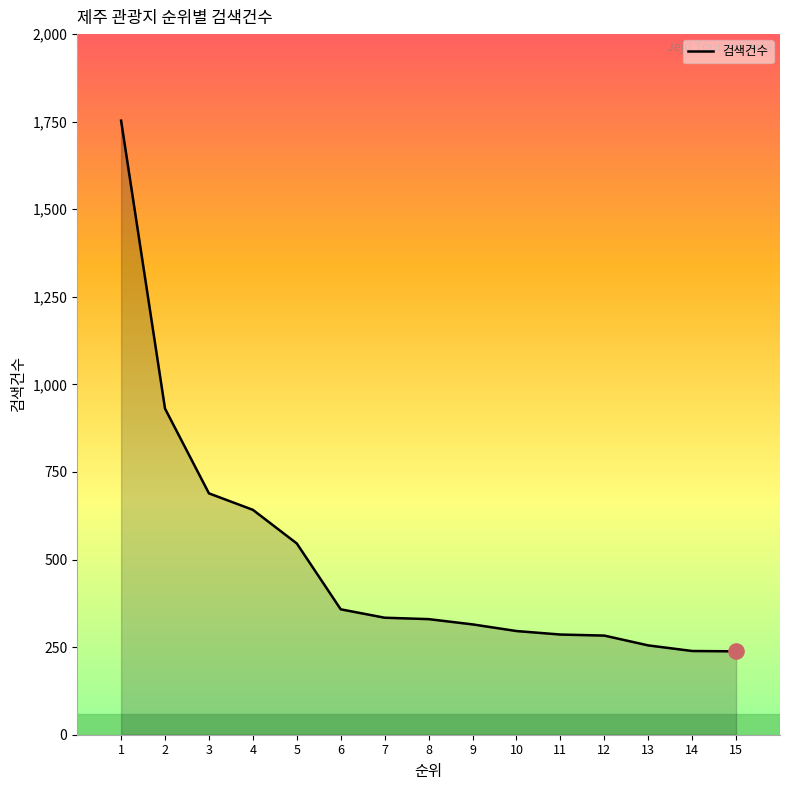

Which has a higher value, 6 or 4?

4